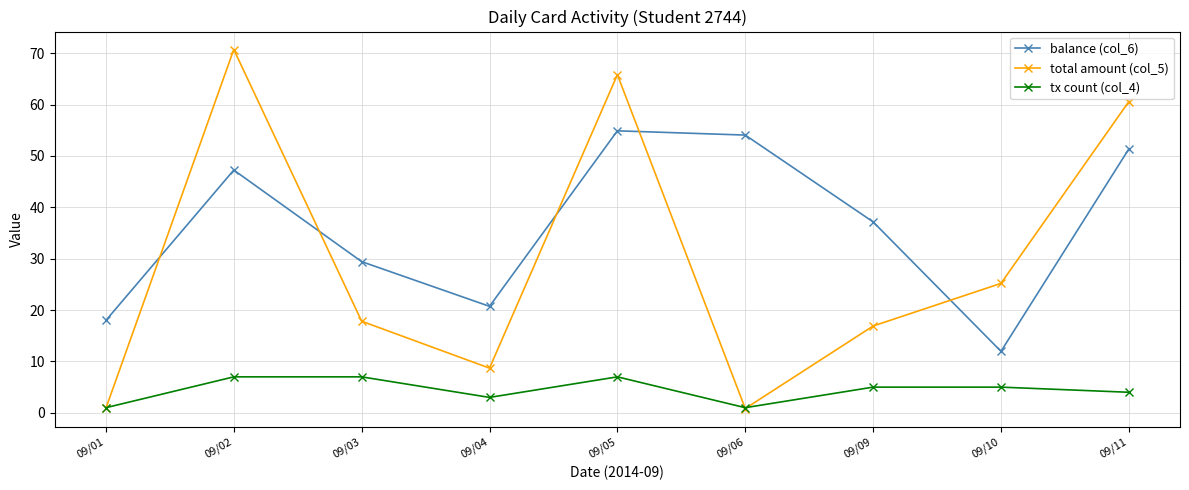

The value of tx count (col_4) at 09/05 is 7.0. True or false?

True